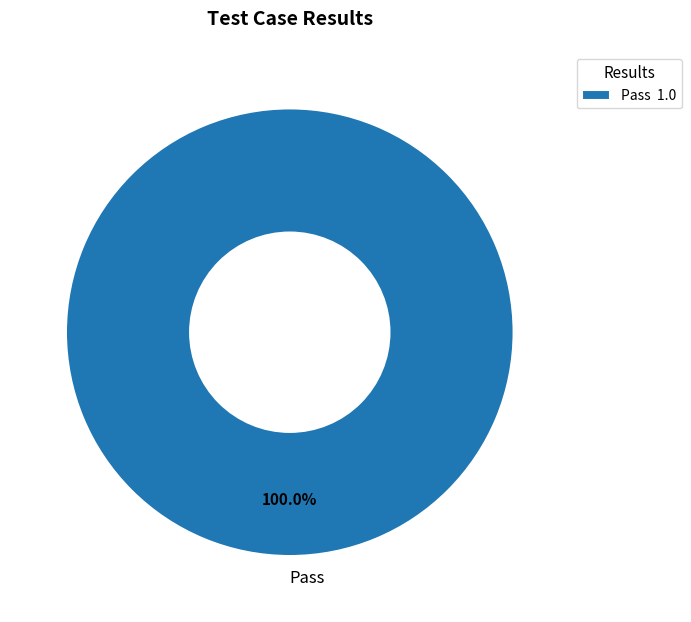

Is there any slice that represents more than half of the pie?

Yes